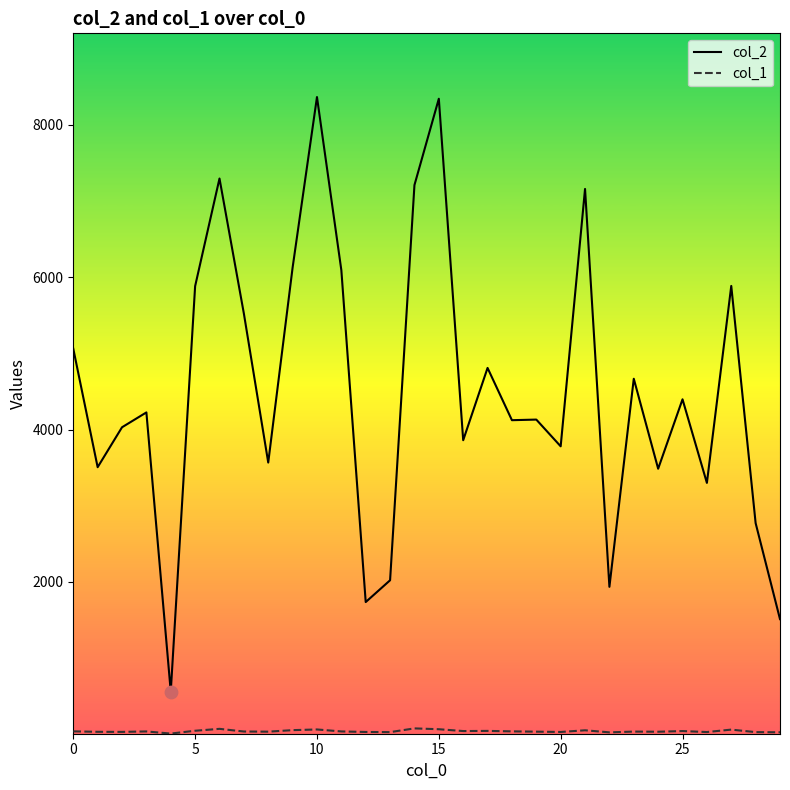

Which series has the largest Y range (max minus min)?

col_2